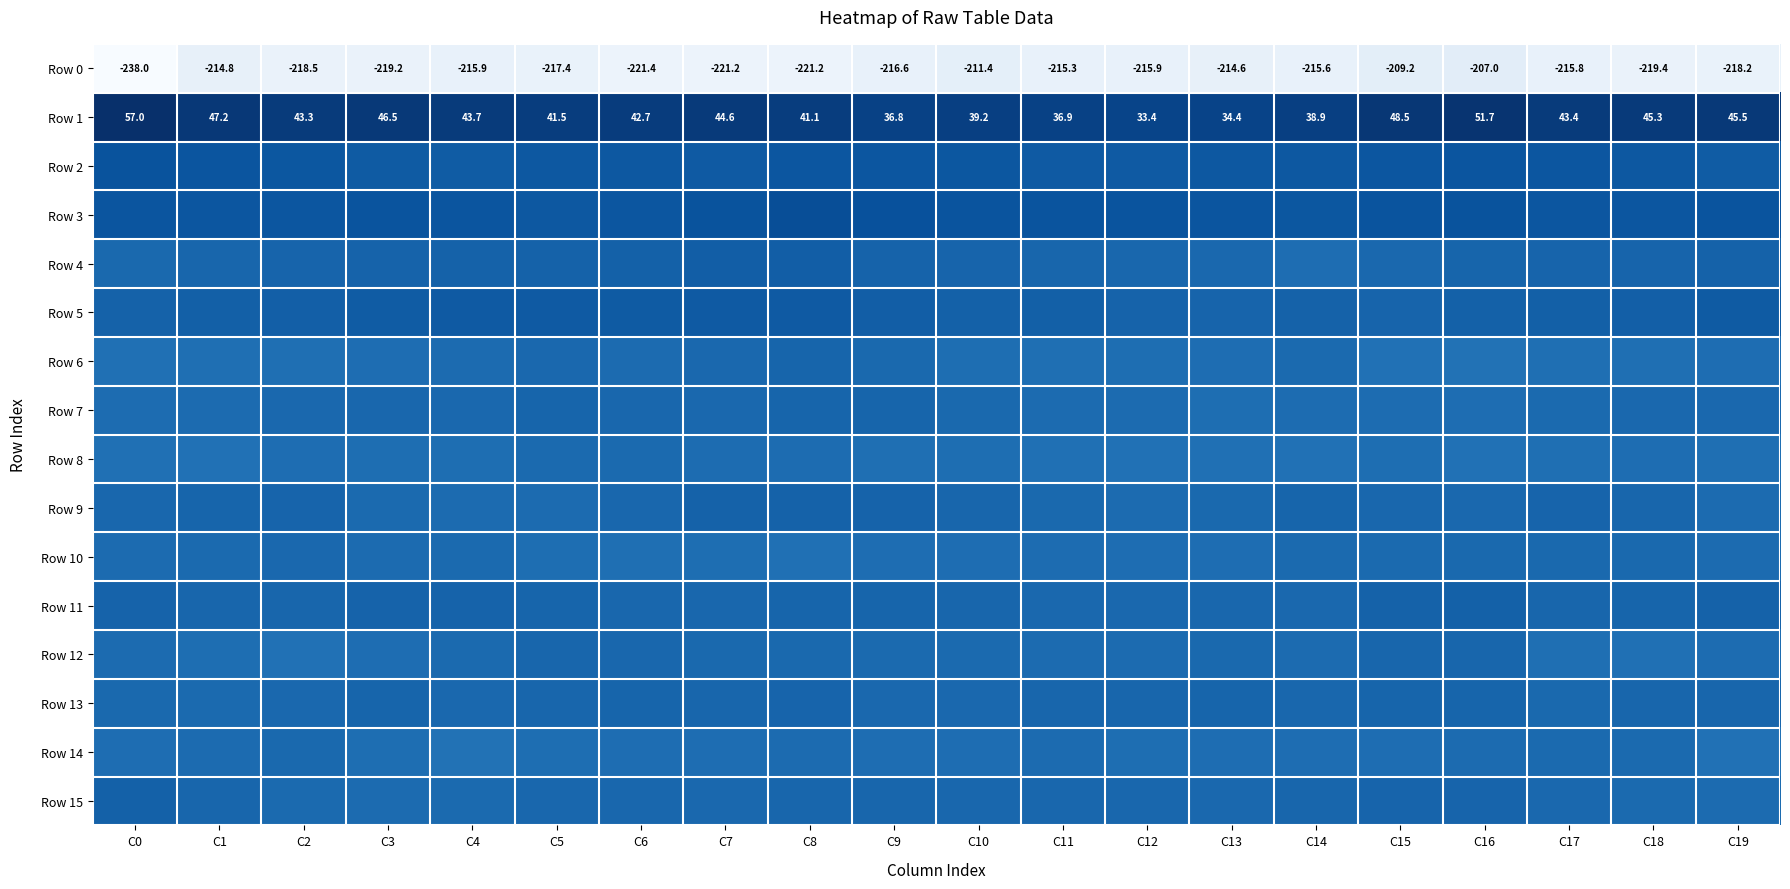

At which label is Row 14 closest to -13?

C7